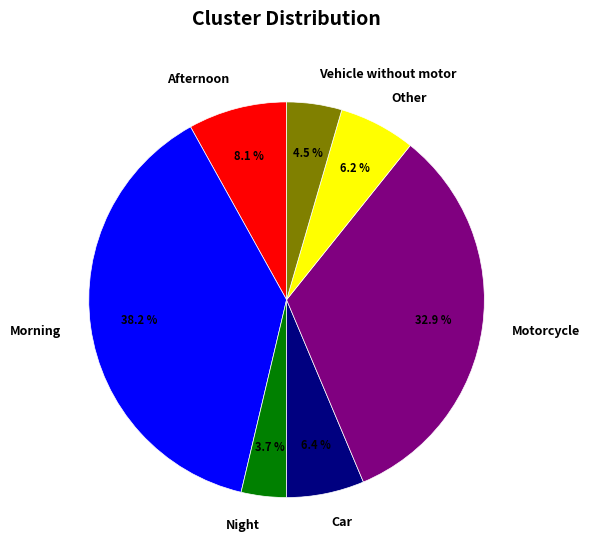

Between Morning and Vehicle without motor, which is larger?

Morning